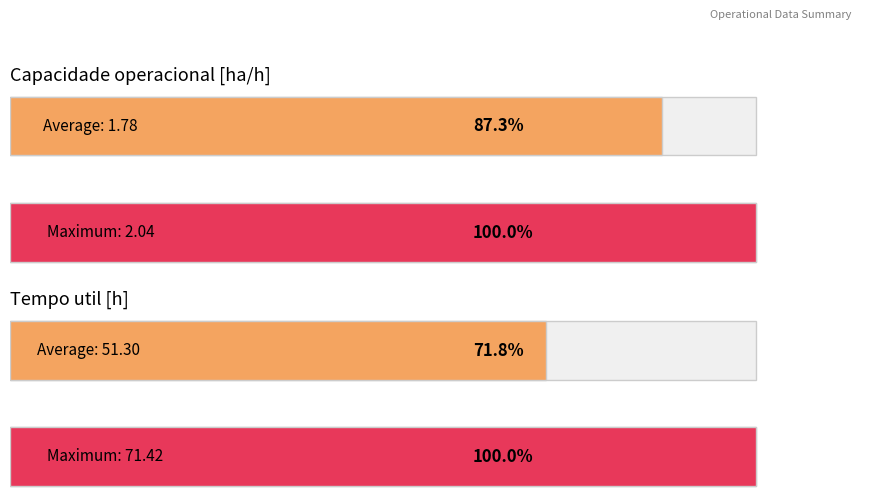

Is the value of Tempo util [h] at 2 greater than the value of Capacidade operacional [ha/h] at 0?

Yes